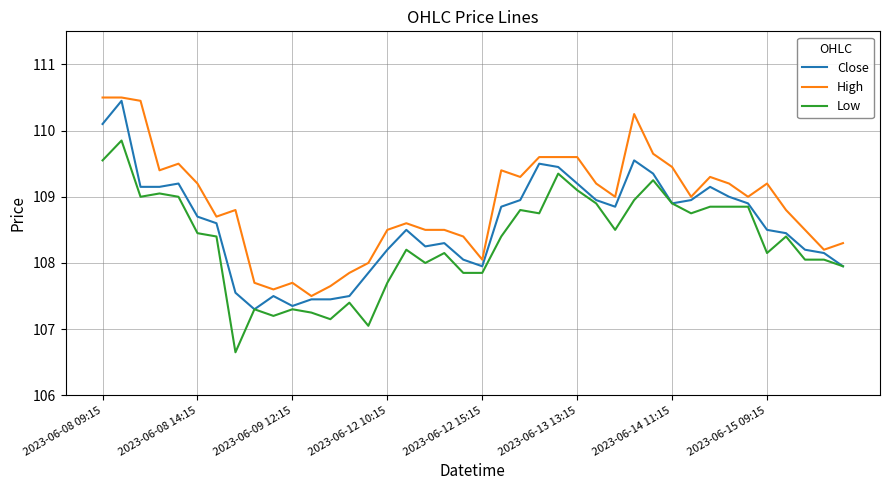

What are all the series names shown in the legend?

Close, High, Low